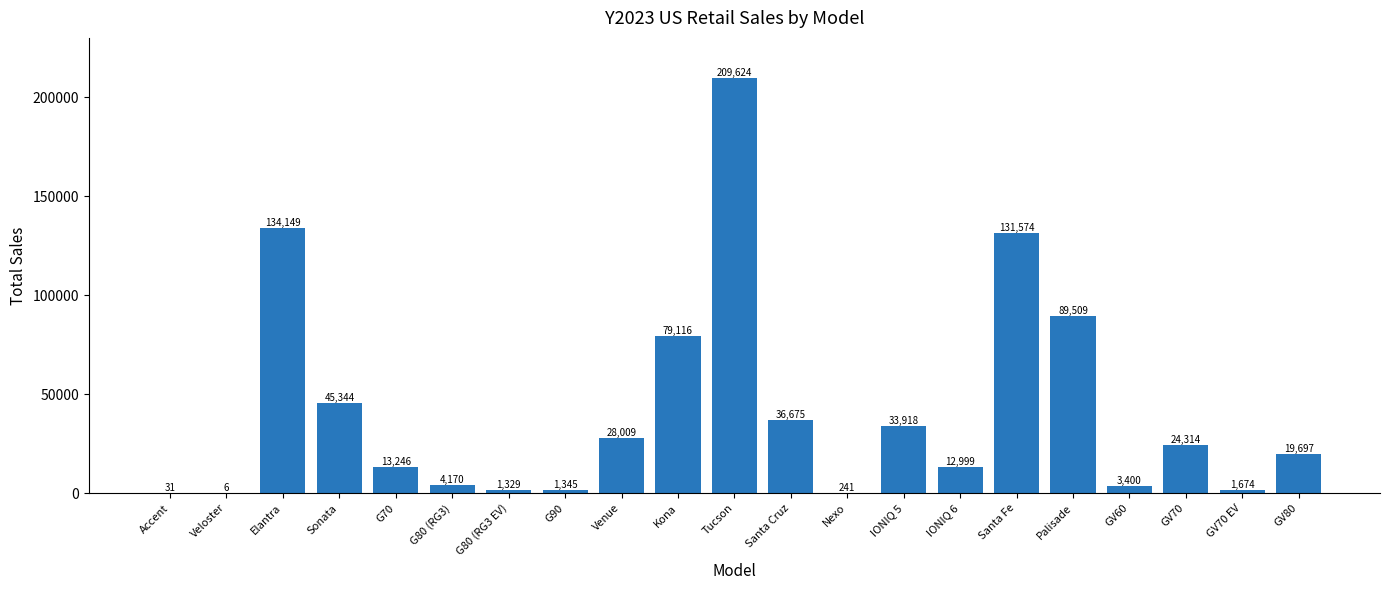

At which label is the value closest to 104815?

Palisade